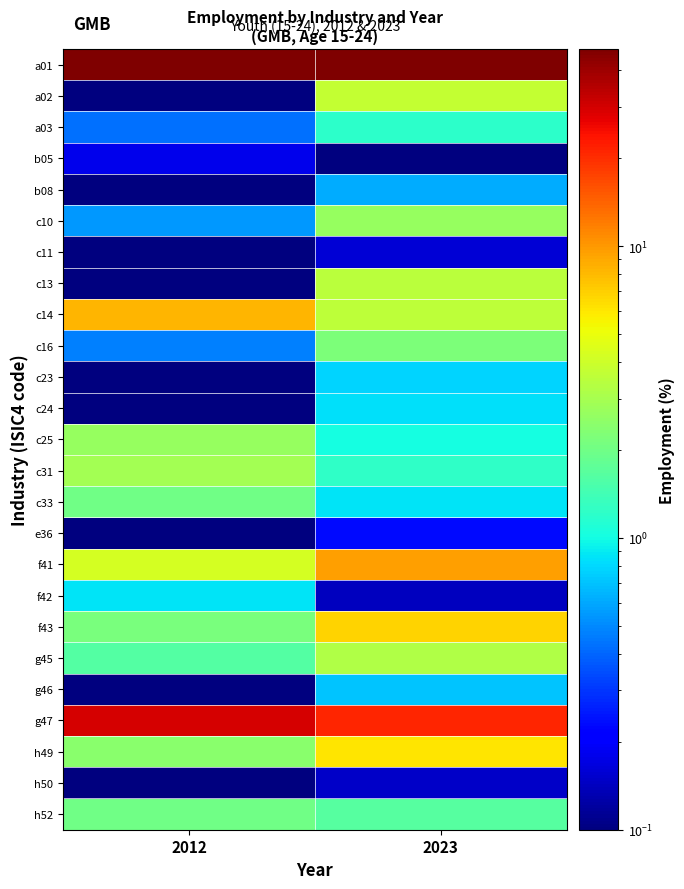

Reading right to left, extract all data points from this chart.

a01: 2023=47.4	2012=46.8
a02: 2023=3.8	2012=0.0
a03: 2023=1.2	2012=0.4
b05: 2023=0.0	2012=0.2
b08: 2023=0.6	2012=0.0
c10: 2023=2.7	2012=0.5
c11: 2023=0.2	2012=0.0
c13: 2023=3.5	2012=0.0
c14: 2023=3.6	2012=8.4
c16: 2023=2.2	2012=0.5
c23: 2023=0.8	2012=0.0
c24: 2023=0.8	2012=0.0
c25: 2023=1.0	2012=2.7
c31: 2023=1.2	2012=3.0
c33: 2023=0.9	2012=2.0
e36: 2023=0.2	2012=0.0
f41: 2023=9.5	2012=4.2
f42: 2023=0.1	2012=0.9
f43: 2023=6.9	2012=2.1
g45: 2023=3.3	2012=1.6
g46: 2023=0.7	2012=0.0
g47: 2023=21.0	2012=29.4
h49: 2023=6.0	2012=2.4
h50: 2023=0.1	2012=0.0
h52: 2023=1.6	2012=2.0